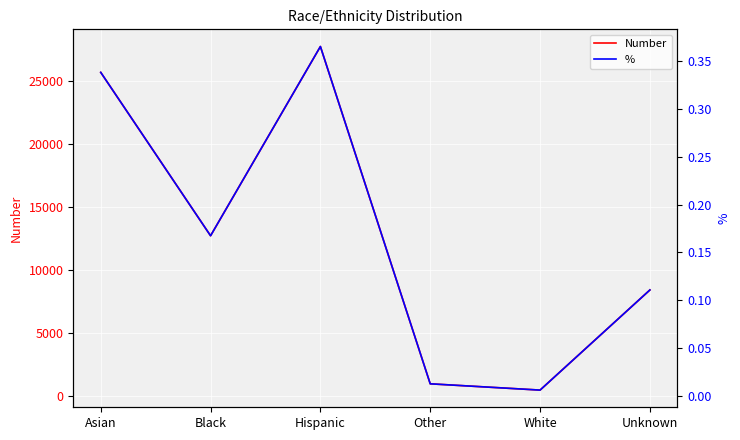

Reading right to left, extract all data points from this chart.

Number: 8403.0	438.0	938.0	27770.0	12715.0	25714.0
%: 0.1	0.0	0.0	0.4	0.2	0.3